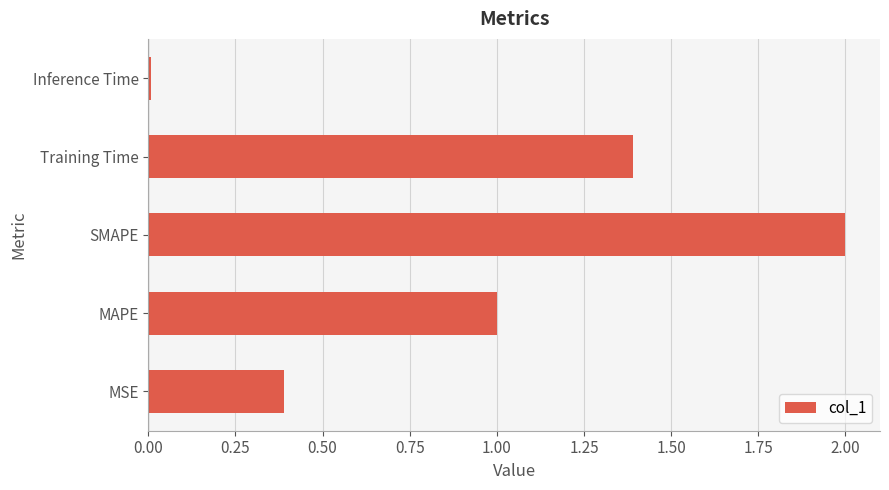

Which category has the highest value across all series?

SMAPE